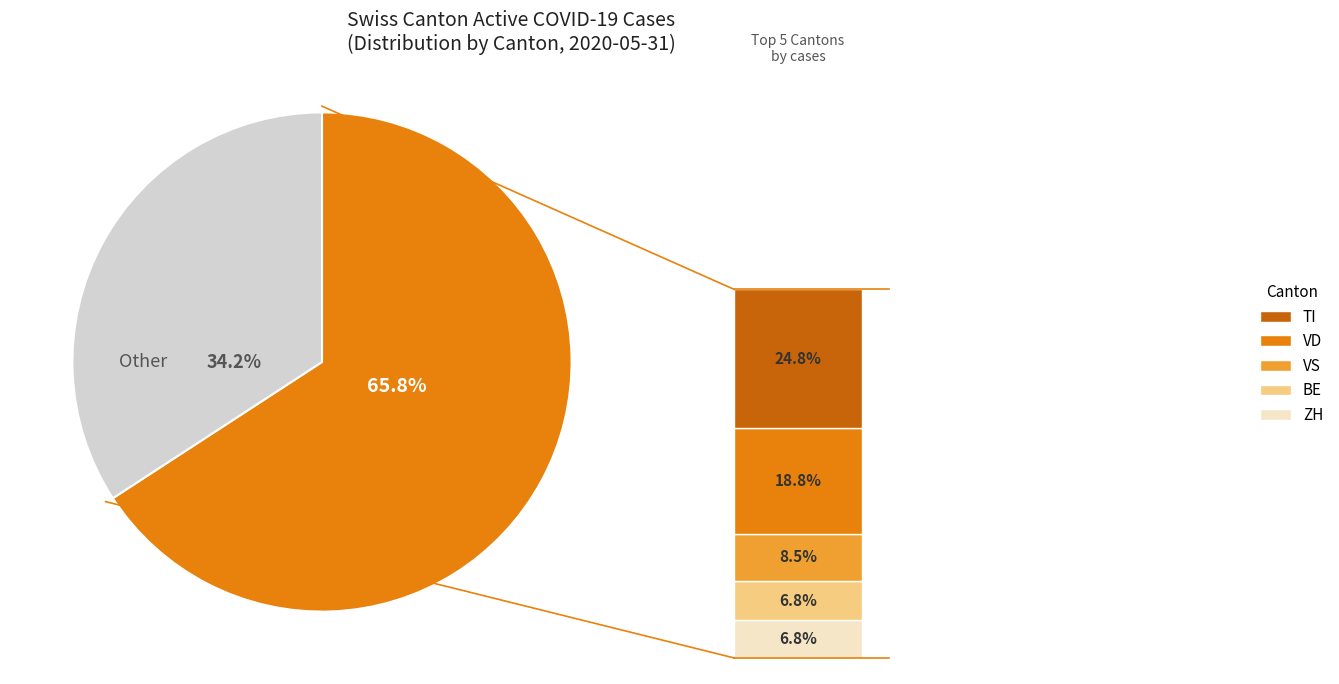

How many slices are in this pie chart?

2